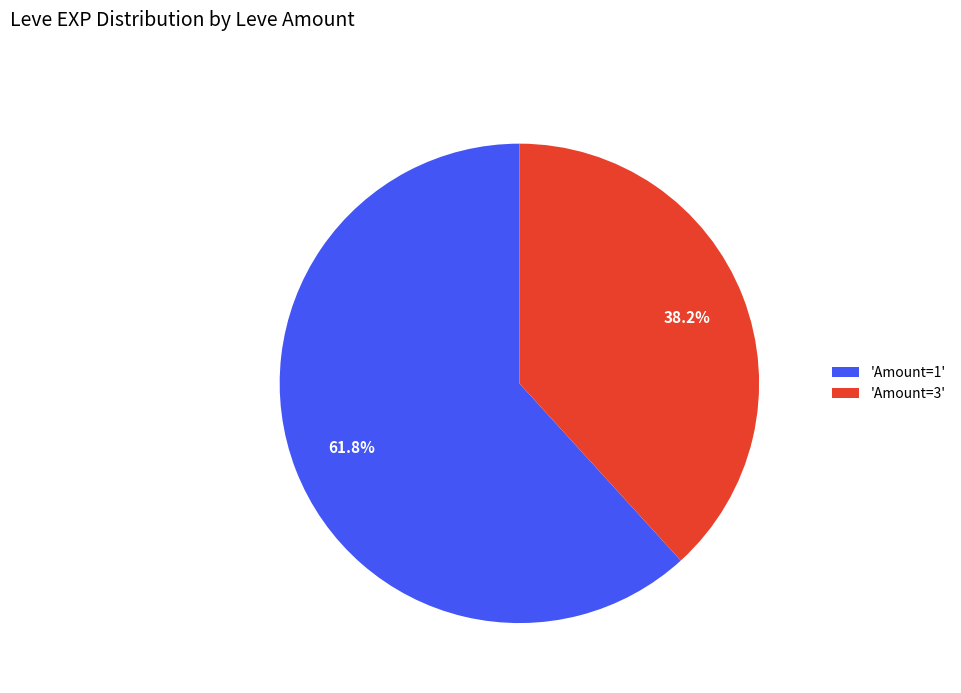

How much of the chart is everything except 'Amount=1'?

38.2%